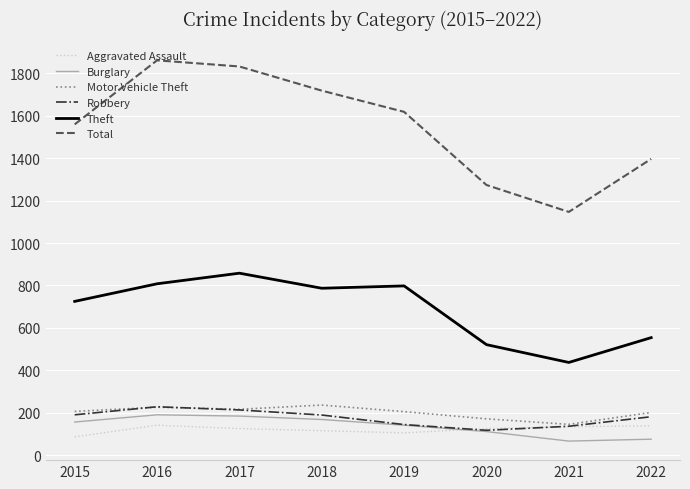

Is the value of Burglary at 2021 greater than the value of Aggravated Assault at 2018?

No